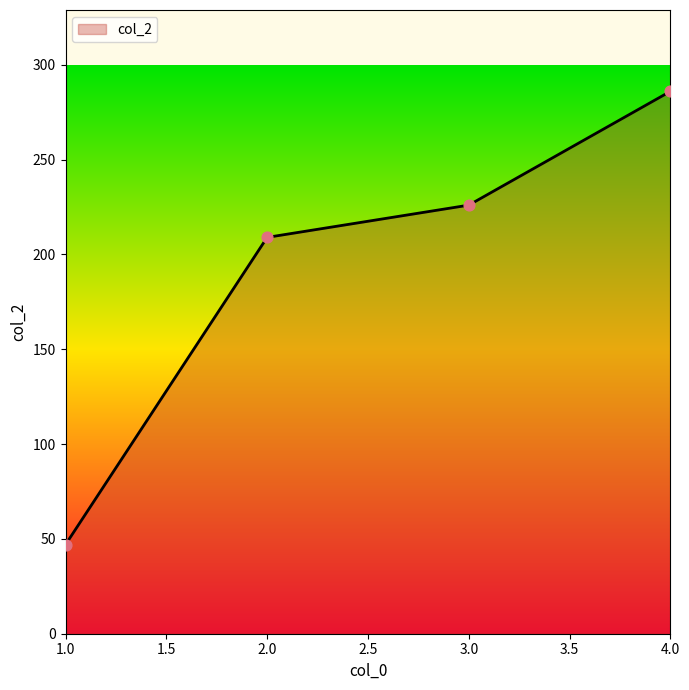

What is the change in value from 1.0 to 2.0?

+162